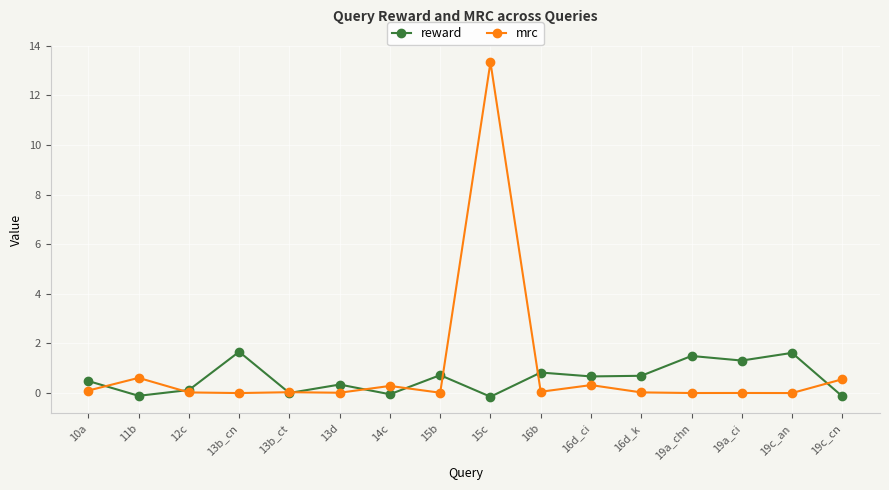

At which category is the sum across all series the highest?

15c